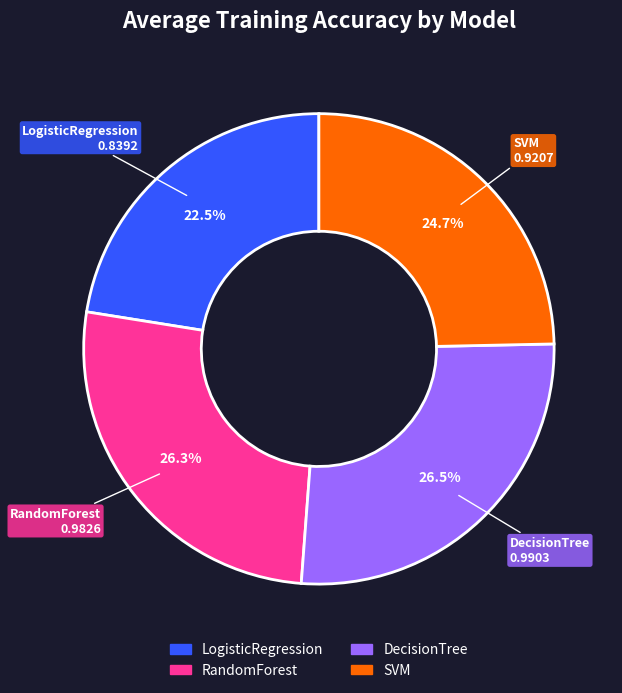

How many slices are in this pie chart?

4